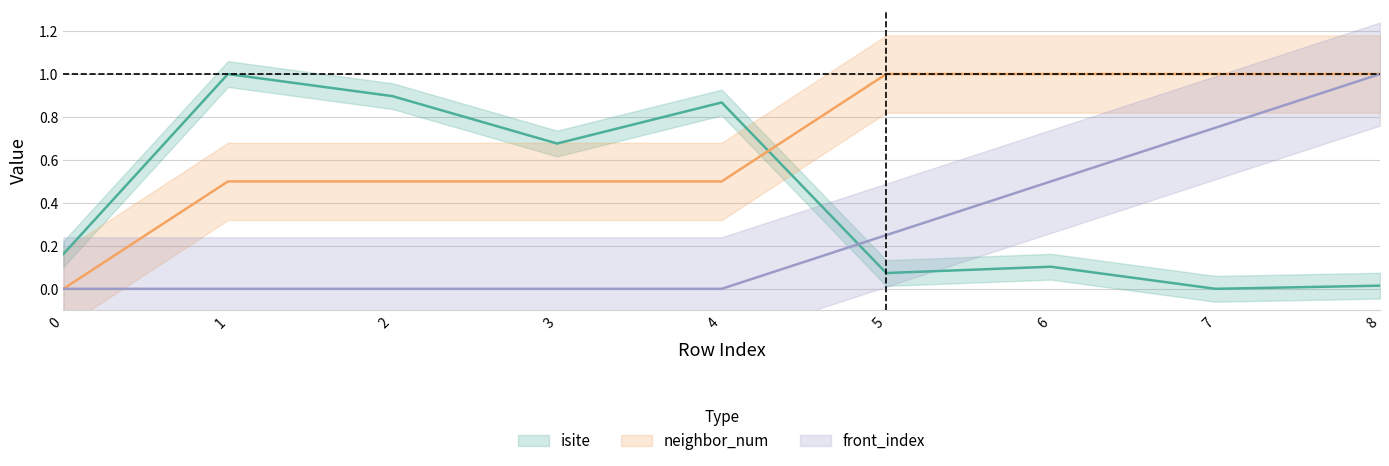

Reading right to left, list all the values displayed in this chart.

isite: 8=0.0	7=0.0	6=0.1	5=0.1	4=0.9	3=0.7	2=0.9	1=1.0	0=0.2
neighbor_num: 8=1.0	7=1.0	6=1.0	5=1.0	4=0.5	3=0.5	2=0.5	1=0.5	0=0.0
front_index: 8=1.0	7=0.8	6=0.5	5=0.2	4=0.0	3=0.0	2=0.0	1=0.0	0=0.0